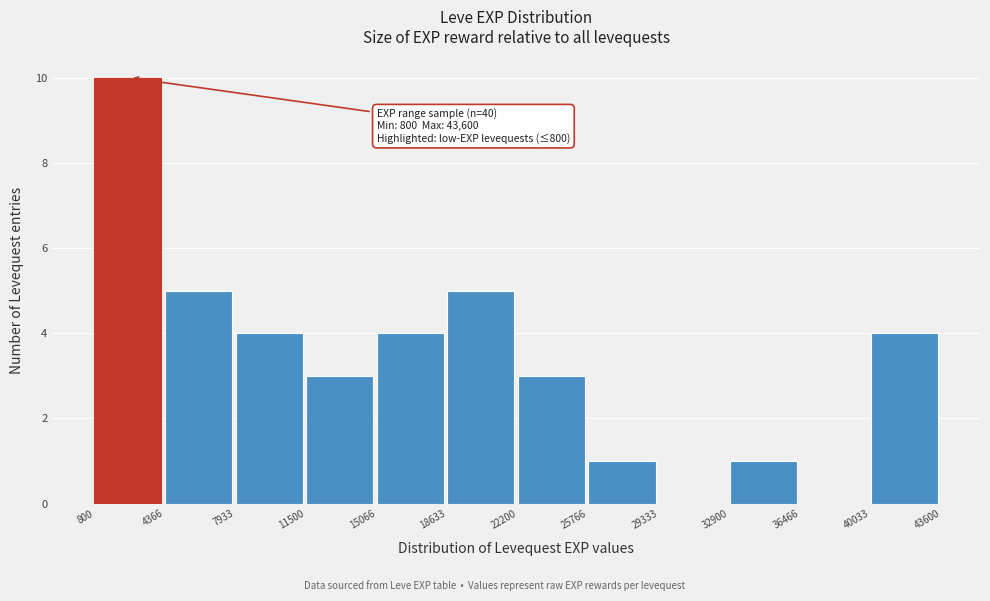

Over which range of the x-axis is the bar tallest?

800 to 4366